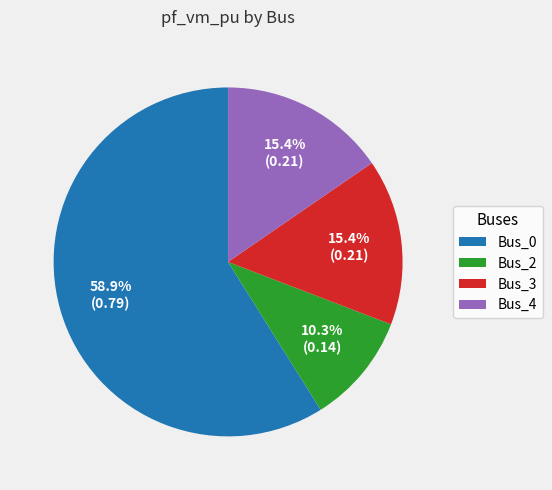

How many segments does this pie chart have?

4